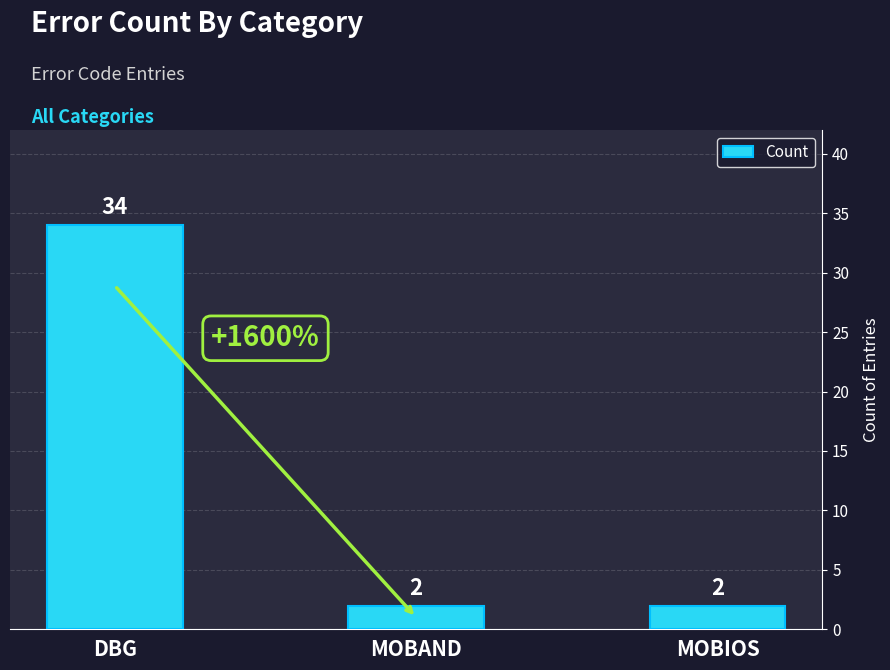

Count the values in the range 2 to 34.

3